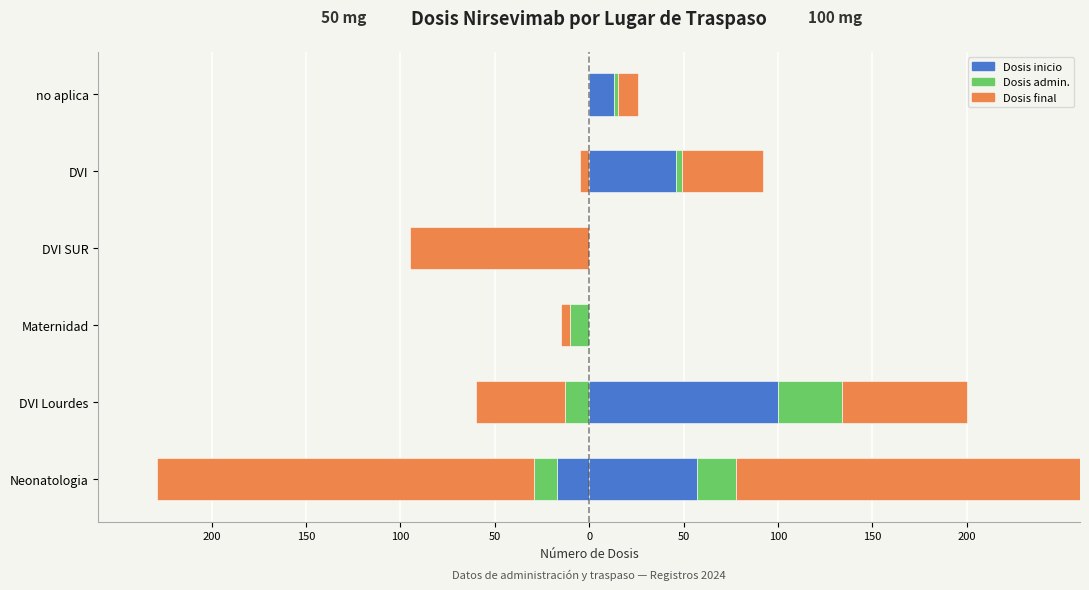

How many values in the Dosis admin. 50 mg series are below 0?

3